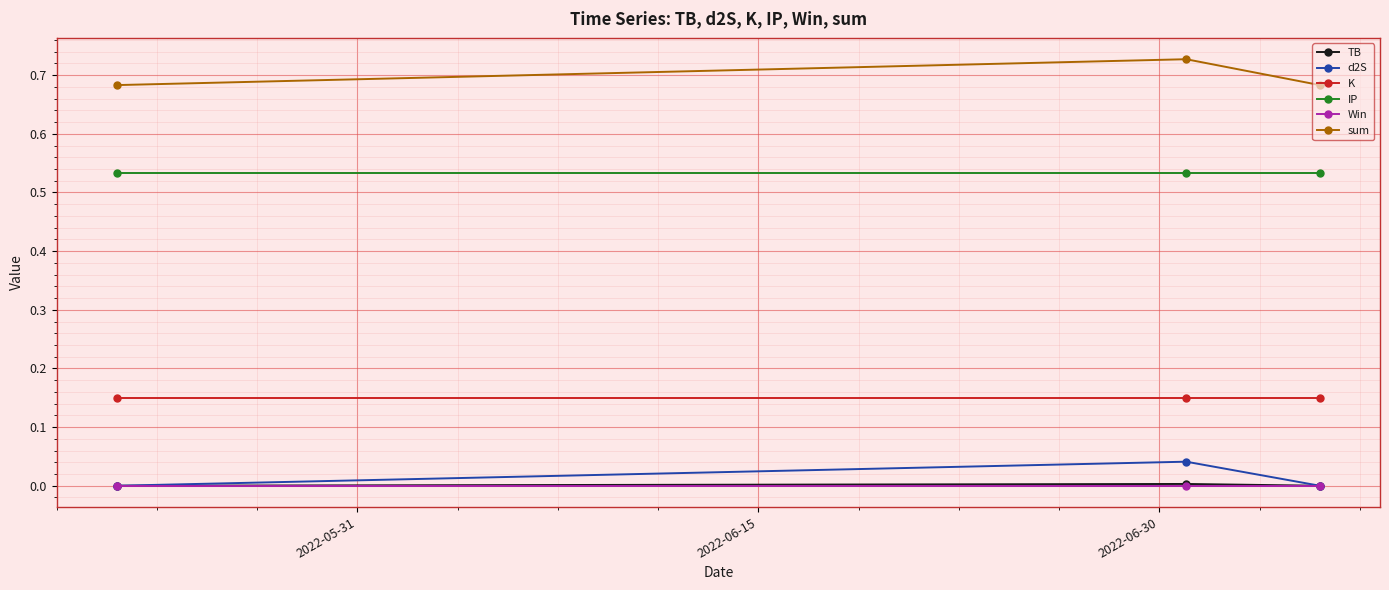

What are all the series names shown in the legend?

TB, d2S, K, IP, Win, sum